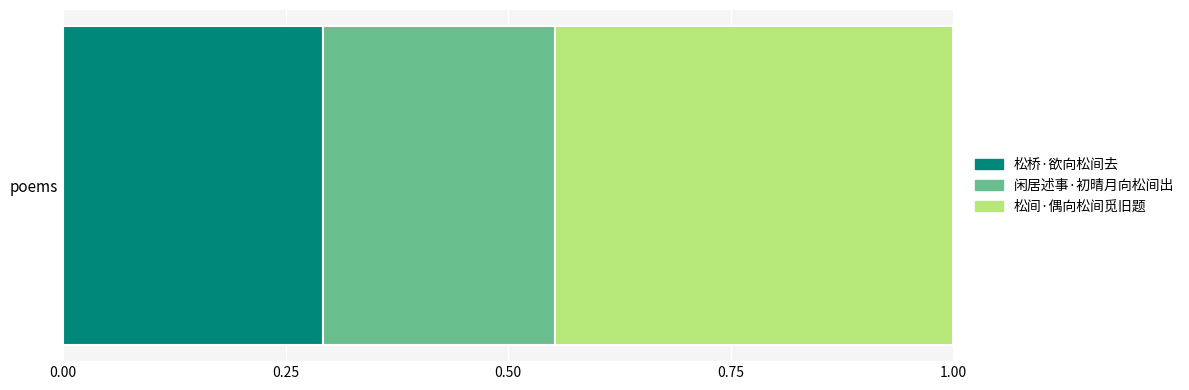

Is it true that 松桥·欲向松间去 equals 0.3 at poems?

True